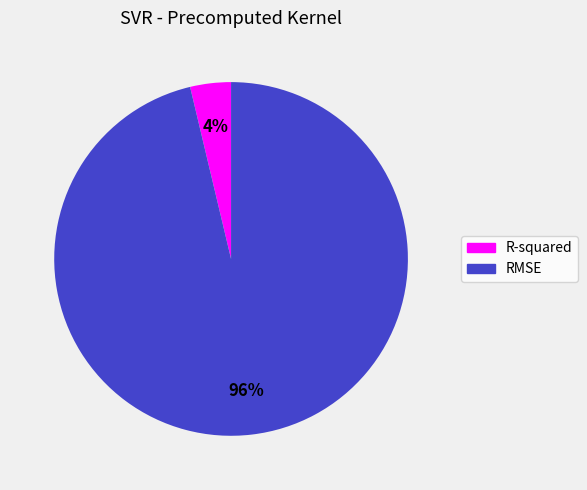

Which has a higher value, R-squared or RMSE?

RMSE